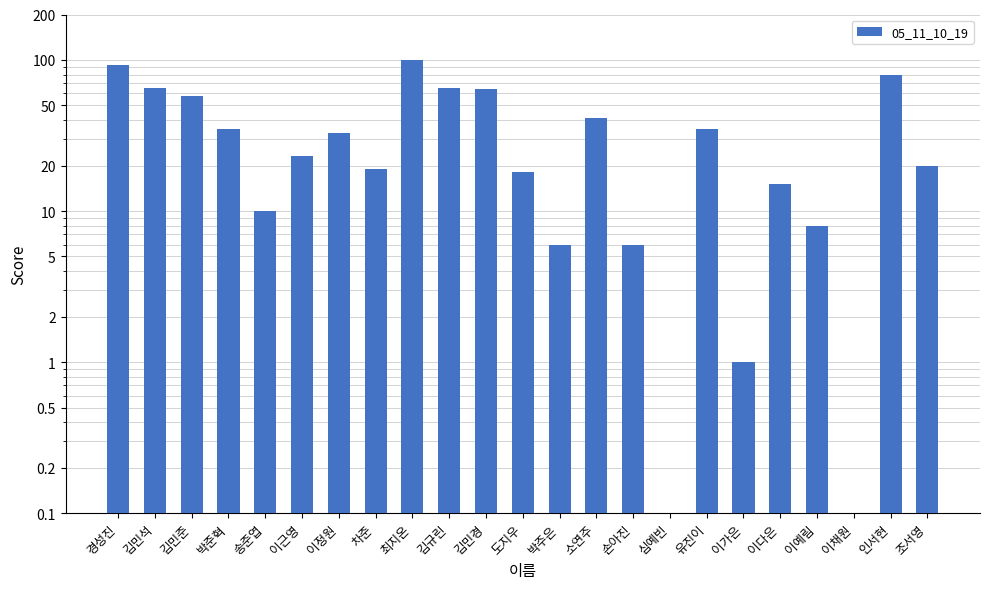

What is the label of the 3rd bar from the right?

이채원